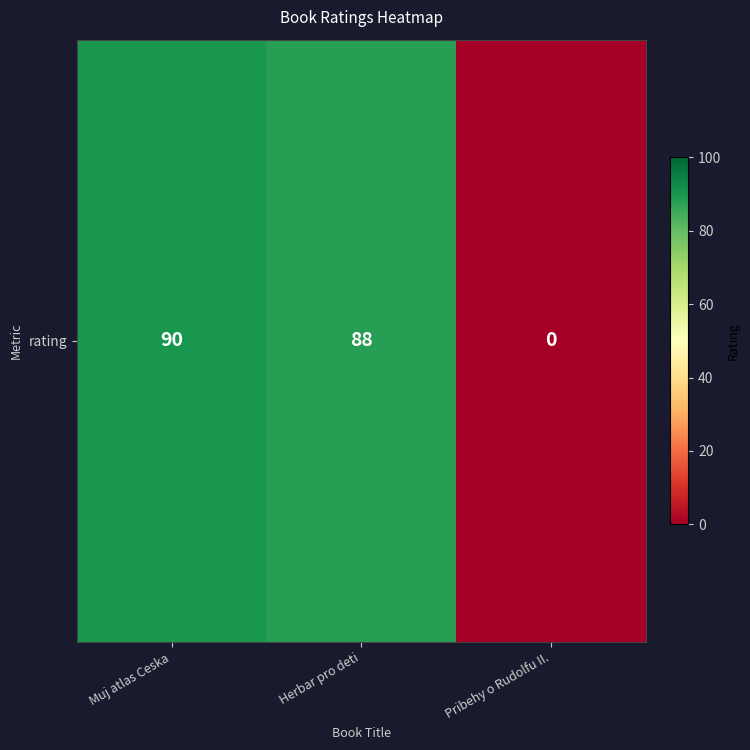

What is the sum of the values at Pribehy o Rudolfu II. and Herbar pro deti?

88